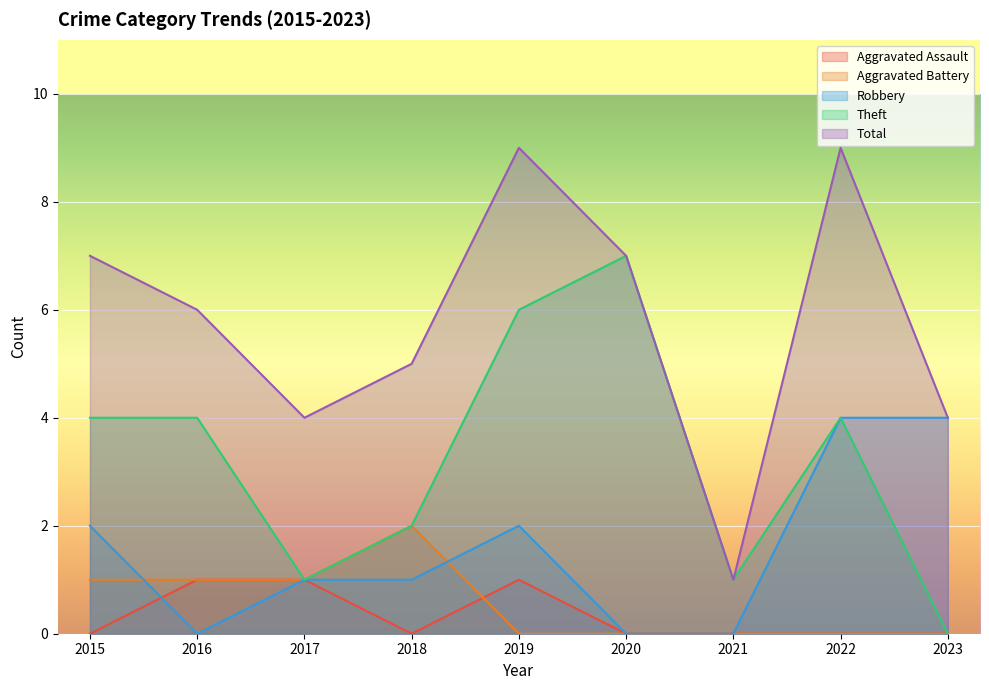

What is the difference between the Theft values at 2015 and 2018?

2